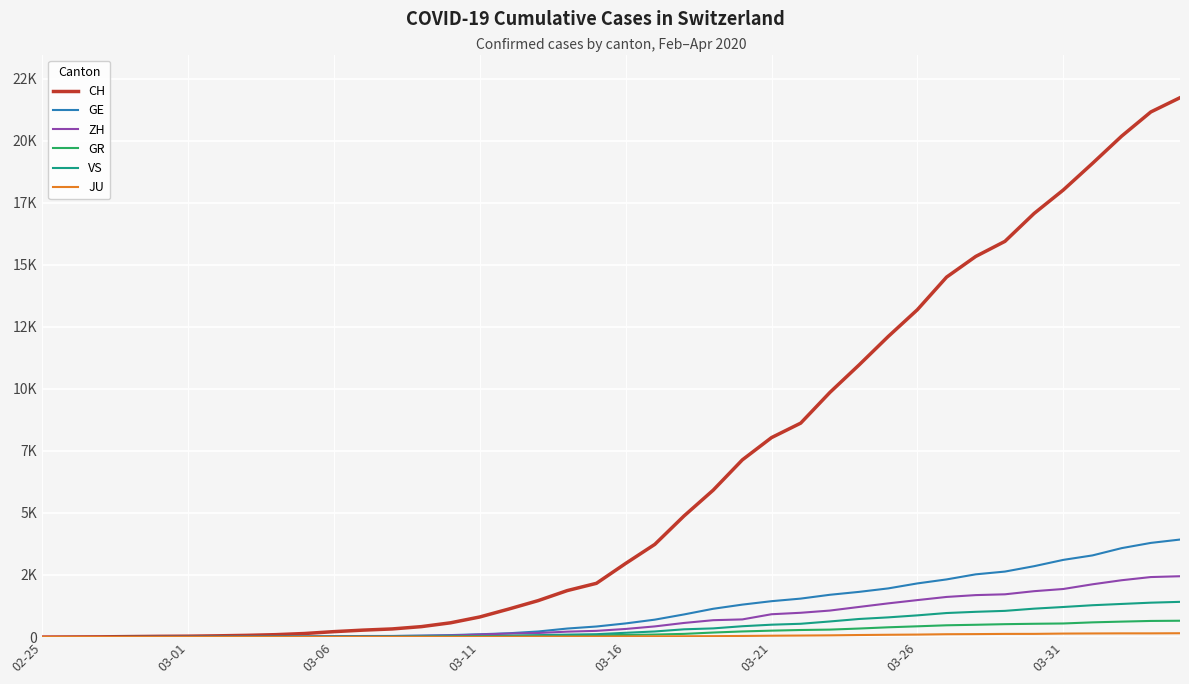

Does the chart have visible grid lines?

Yes